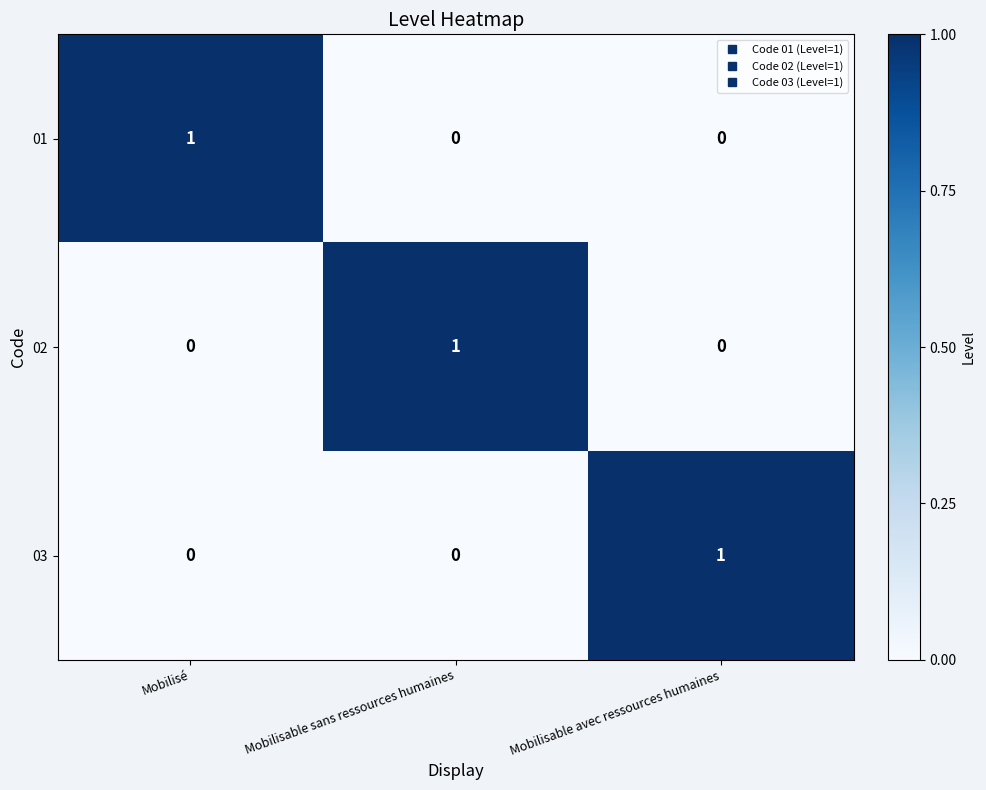

How many 02 values are between 0 and 1?

3